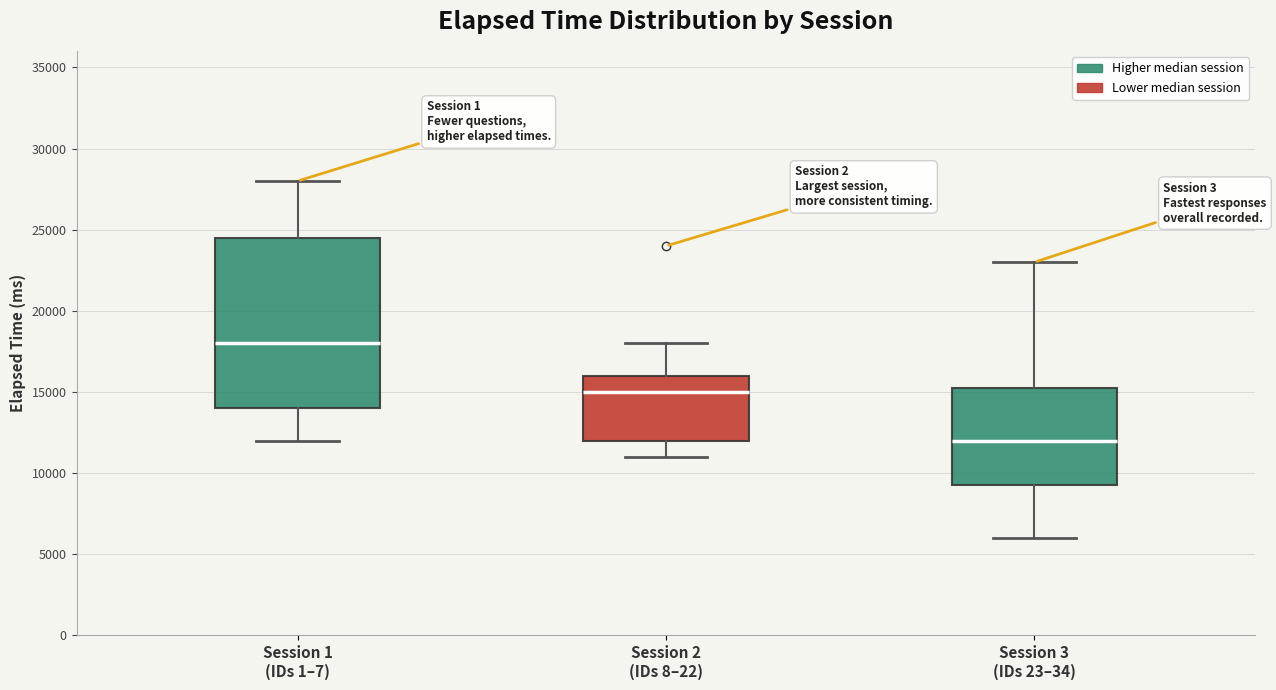

Which box's median line is the highest?

Session 1 (IDs 1–7)